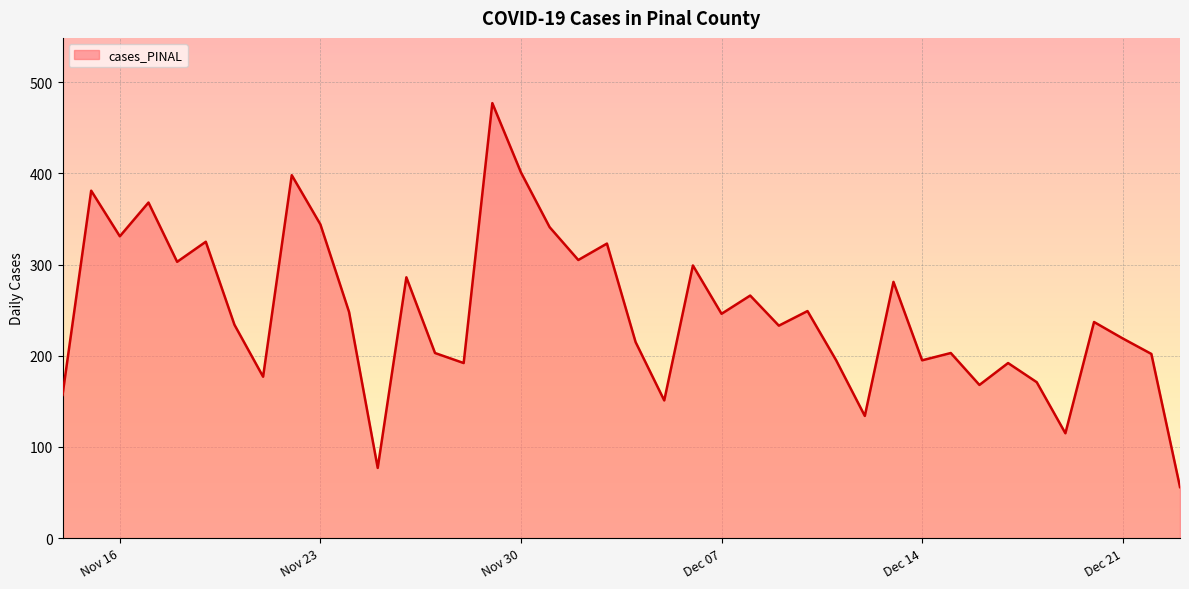

Does the chart have visible grid lines?

Yes